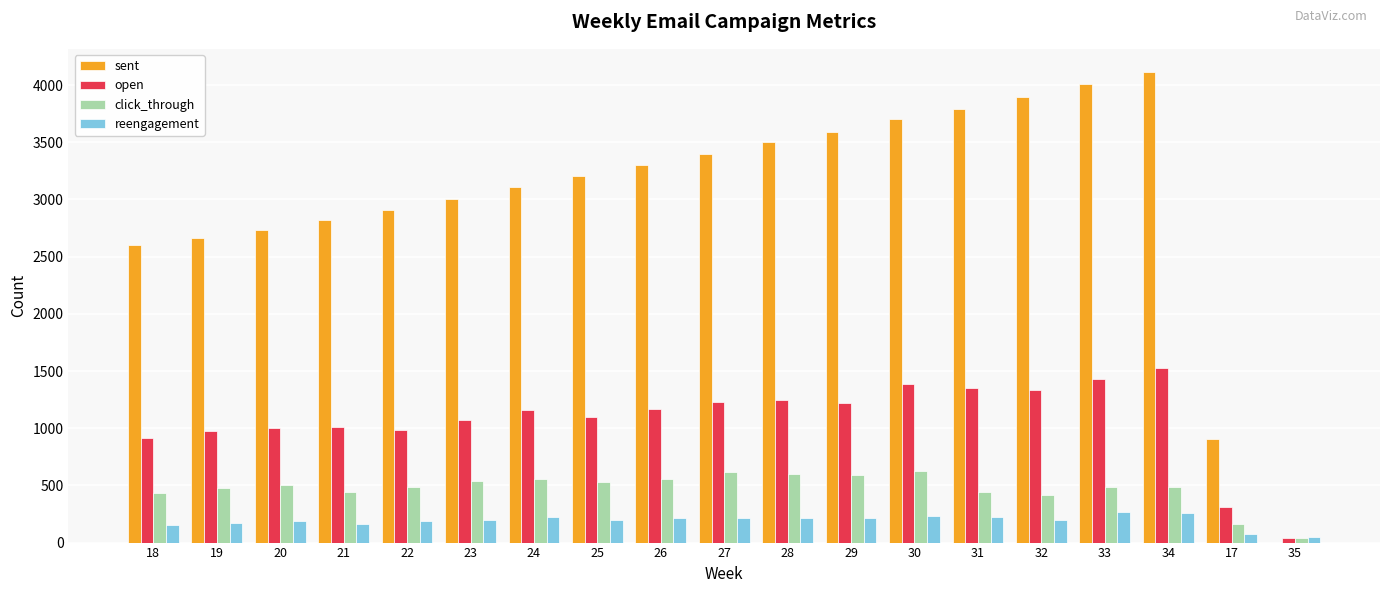

Does the chart contain stacked bars?

No